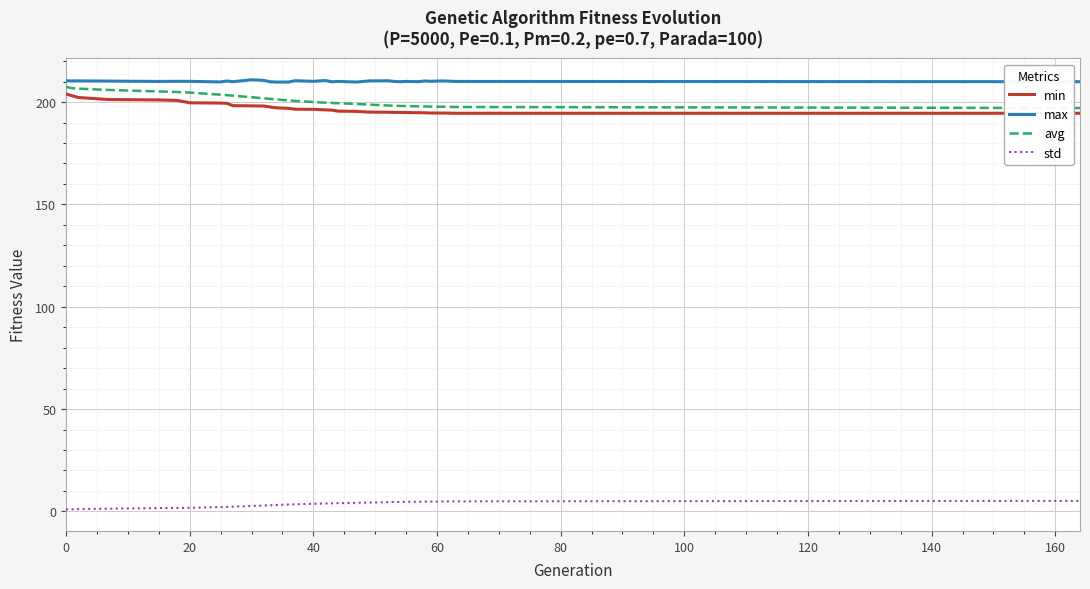

Count the number of data series in this chart.

4